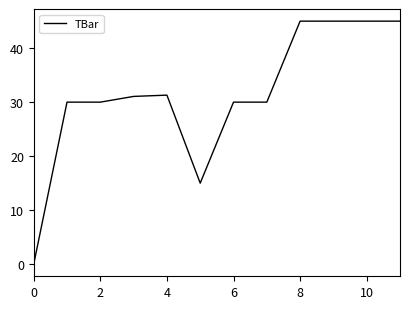

What is the greatest value displayed?

45.0